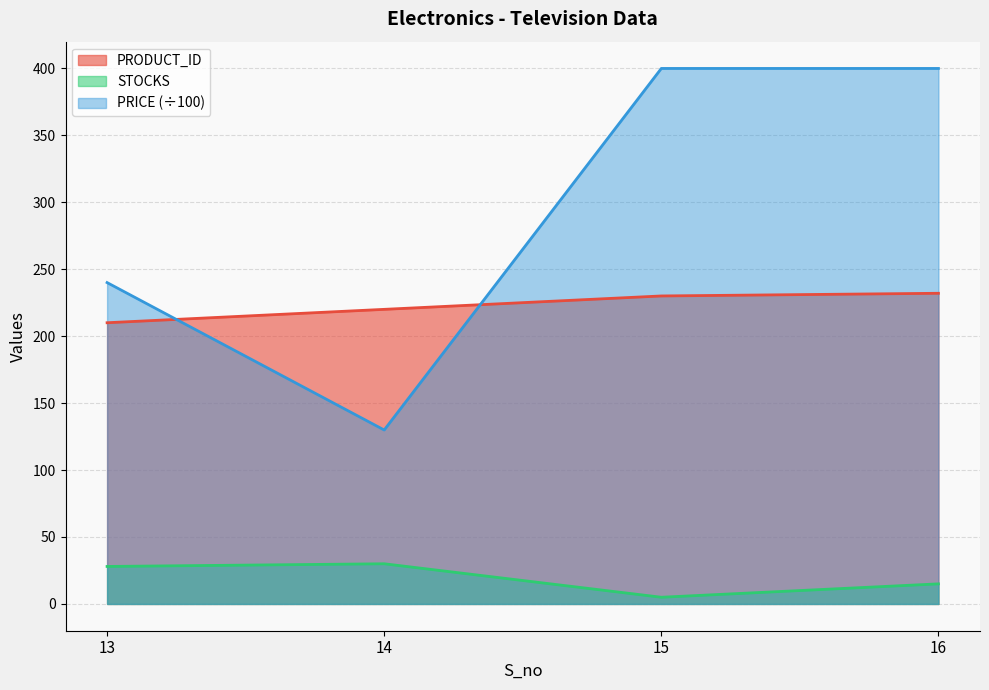

True or false: PRODUCT_ID and STOCKS cross at least once.

False